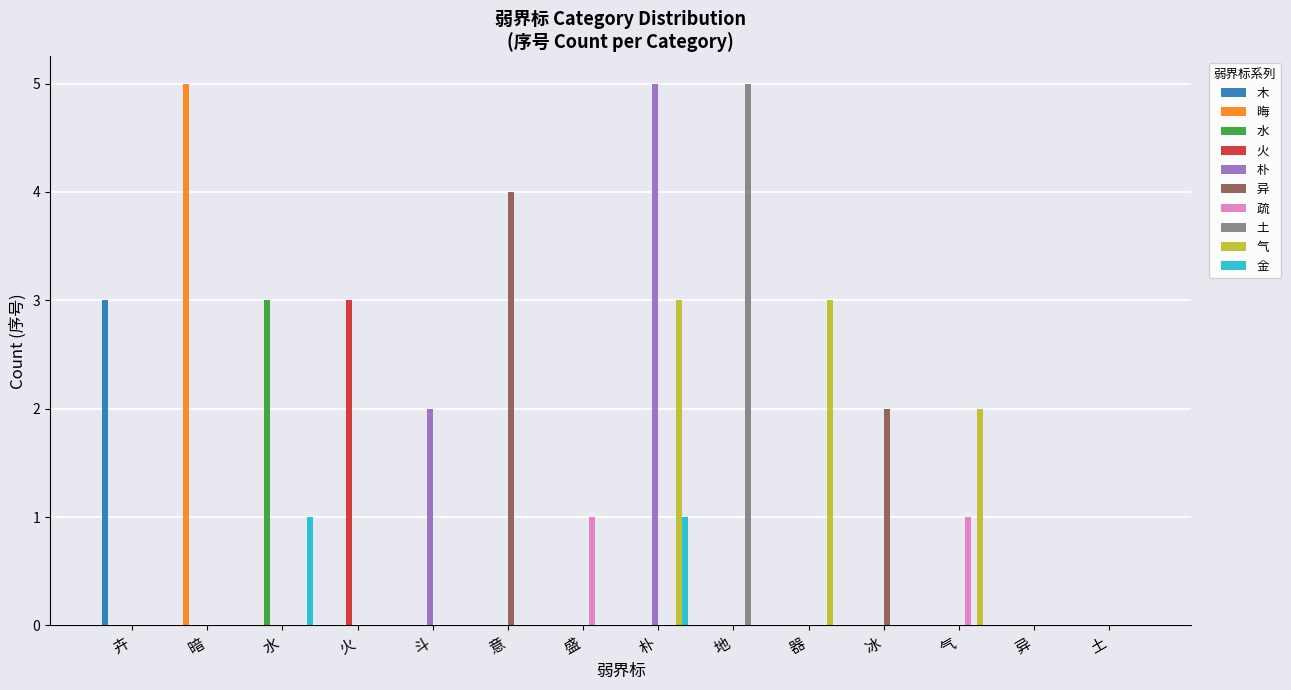

The value of 朴 at 气 is 0. True or false?

True